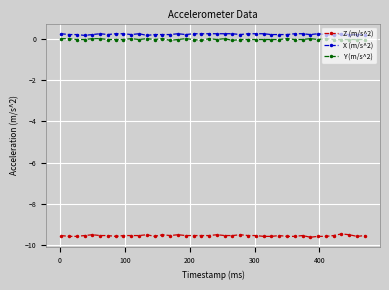

Which series has the largest range (max minus min)?

Z (m/s^2)